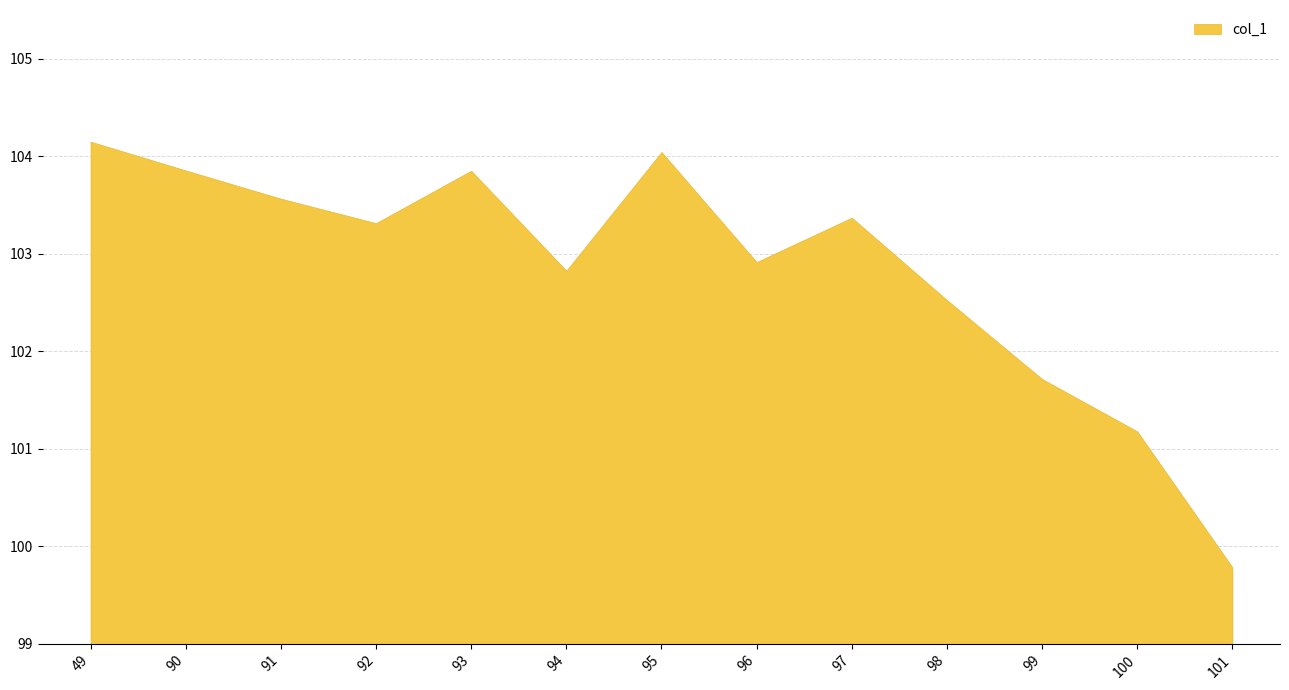

What is the minimum value shown in the chart?

99.8